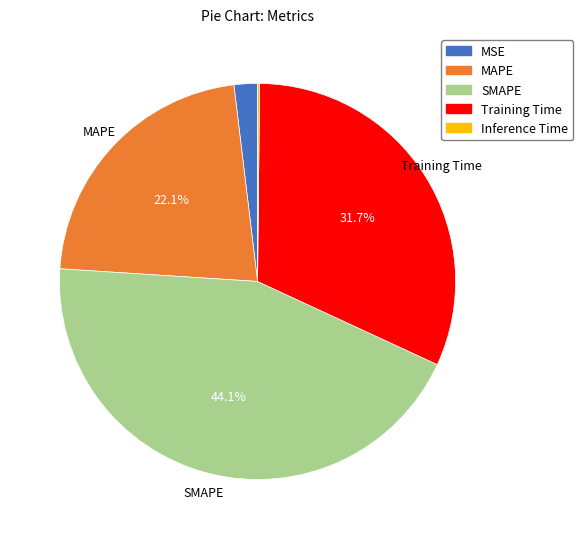

To the nearest percent, what is the difference between the largest and smallest slice percentages?

44%